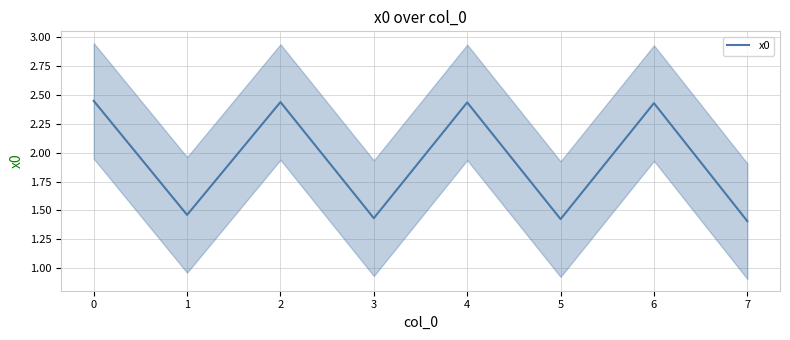

Is it true that x0 equals 2.0 at 7?

False